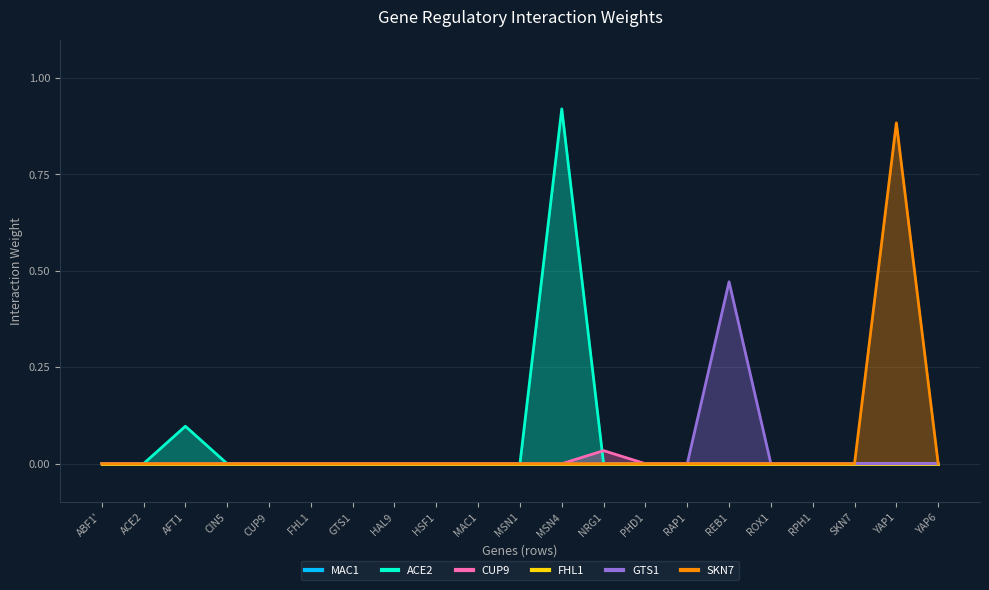

Reading left to right, what are all the values shown in this chart?

ACE2: ABF1'=0.0	ACE2=0.0	AFT1=0.1	CIN5=0.0	CUP9=0.0	FHL1=0.0	GTS1=0.0	HAL9=0.0	HSF1=0.0	MAC1=0.0	MSN1=0.0	MSN4=0.9	NRG1=0.0	PHD1=0.0	RAP1=0.0	REB1=0.0	ROX1=0.0	RPH1=0.0	SKN7=0.0	YAP1=0.0	YAP6=0.0
CUP9: ABF1'=0.0	ACE2=0.0	AFT1=0.0	CIN5=0.0	CUP9=0.0	FHL1=0.0	GTS1=0.0	HAL9=0.0	HSF1=0.0	MAC1=0.0	MSN1=0.0	MSN4=0.0	NRG1=0.0	PHD1=0.0	RAP1=0.0	REB1=0.0	ROX1=0.0	RPH1=0.0	SKN7=0.0	YAP1=0.0	YAP6=0.0
GTS1: ABF1'=0.0	ACE2=0.0	AFT1=0.0	CIN5=0.0	CUP9=0.0	FHL1=0.0	GTS1=0.0	HAL9=0.0	HSF1=0.0	MAC1=0.0	MSN1=0.0	MSN4=0.0	NRG1=0.0	PHD1=0.0	RAP1=0.0	REB1=0.5	ROX1=0.0	RPH1=0.0	SKN7=0.0	YAP1=0.0	YAP6=0.0
SKN7: ABF1'=0.0	ACE2=0.0	AFT1=0.0	CIN5=0.0	CUP9=0.0	FHL1=0.0	GTS1=0.0	HAL9=0.0	HSF1=0.0	MAC1=0.0	MSN1=0.0	MSN4=0.0	NRG1=0.0	PHD1=0.0	RAP1=0.0	REB1=0.0	ROX1=0.0	RPH1=0.0	SKN7=0.0	YAP1=0.9	YAP6=0.0